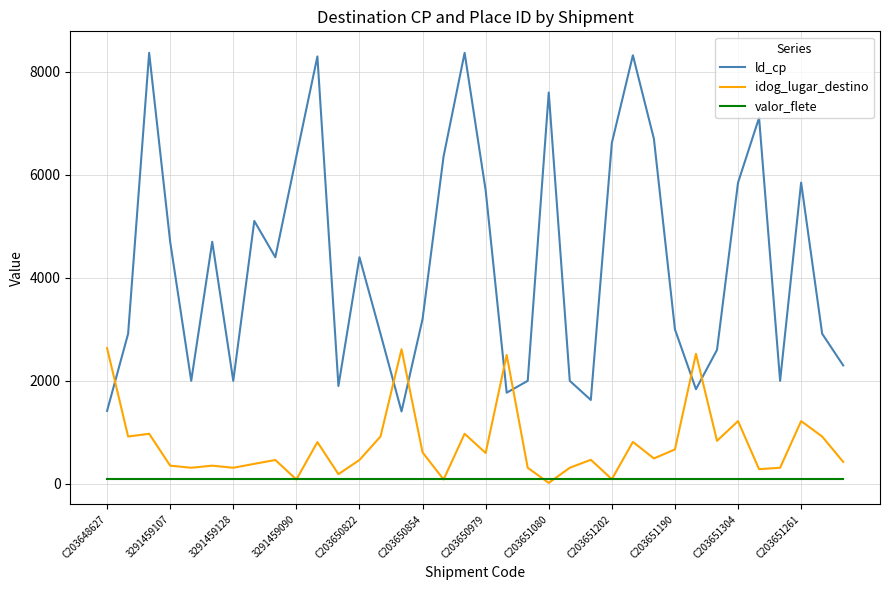

Which series has the largest range (max minus min)?

ld_cp